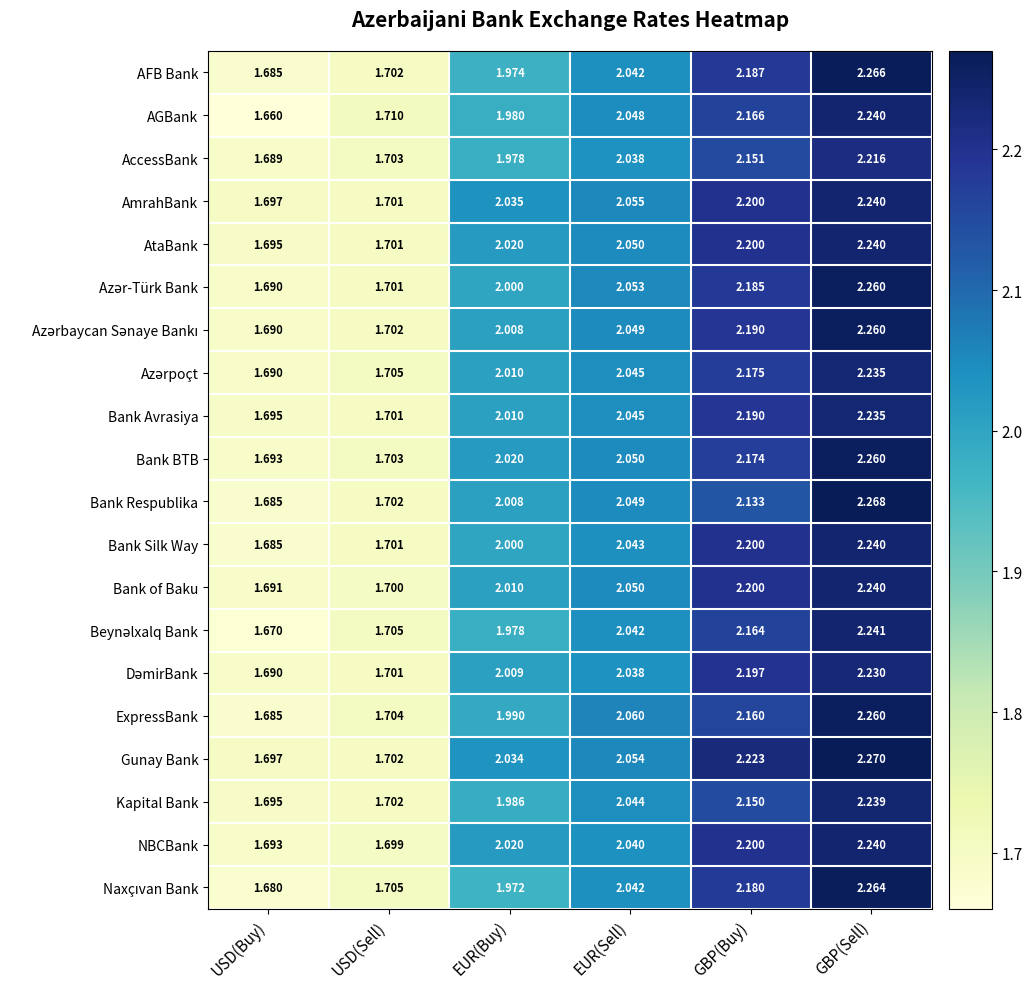

At which label is AmrahBank closest to 1?

USD(Buy)